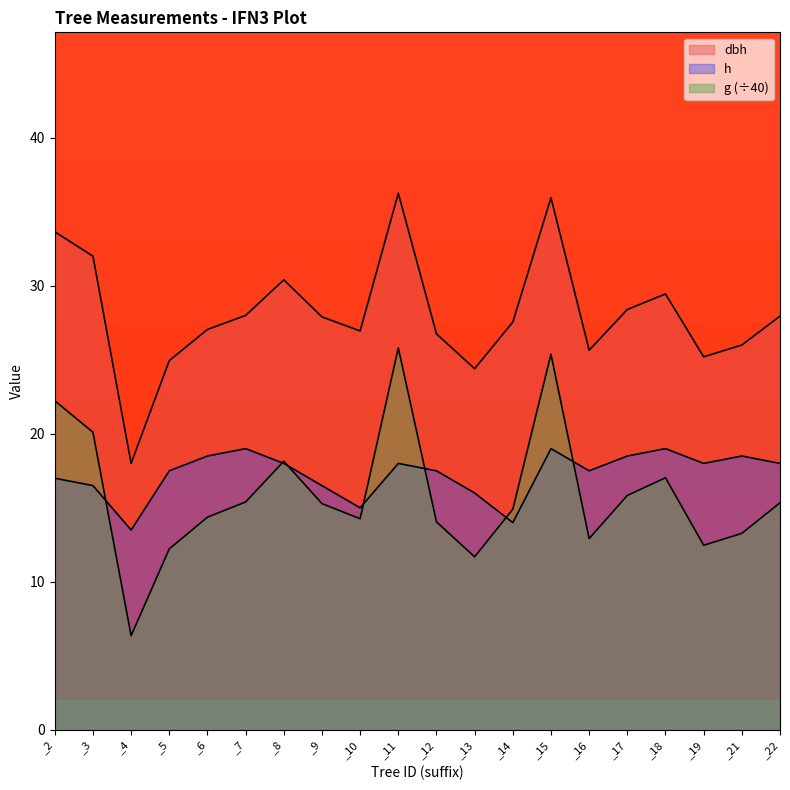

True or false: g has more than 2 interior local peaks.

True